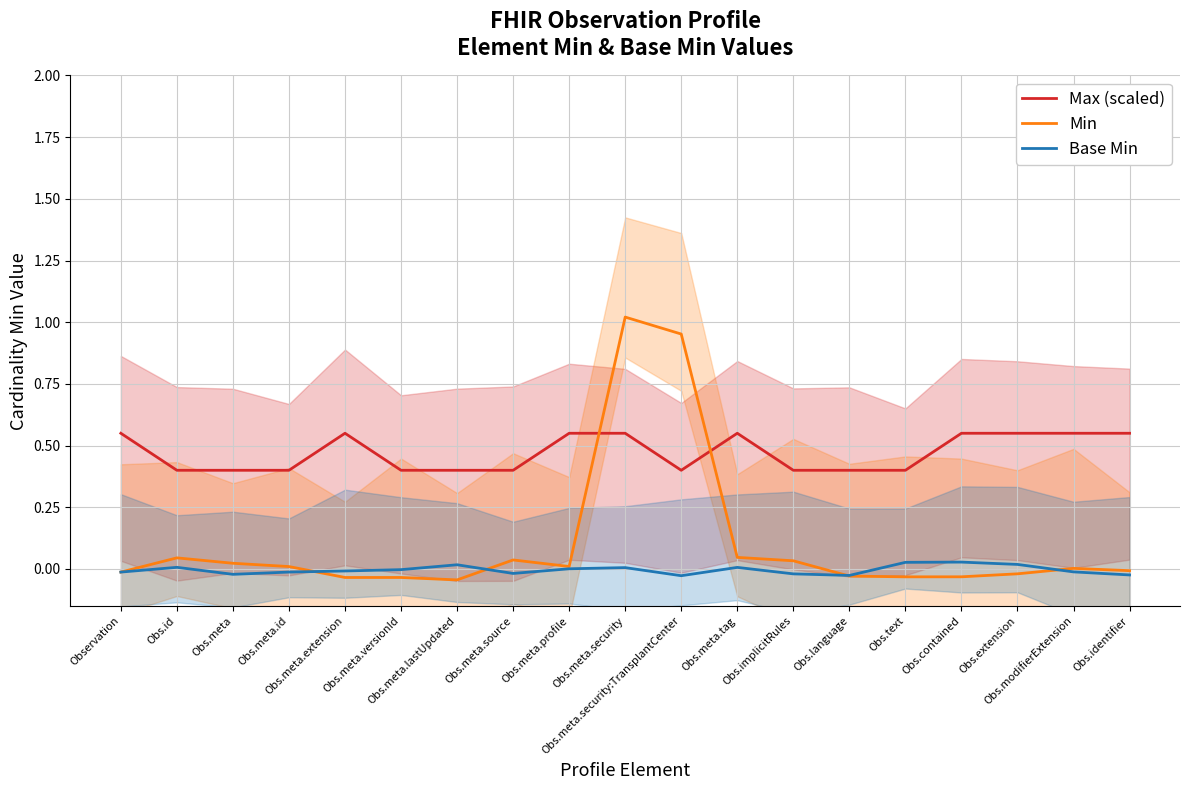

True or false: Min and Base Min cross at least once.

True